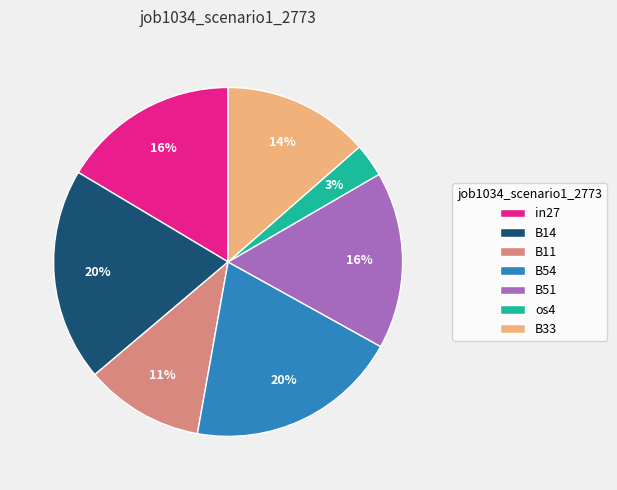

Do B54 and B14 together represent more than half of the pie?

No